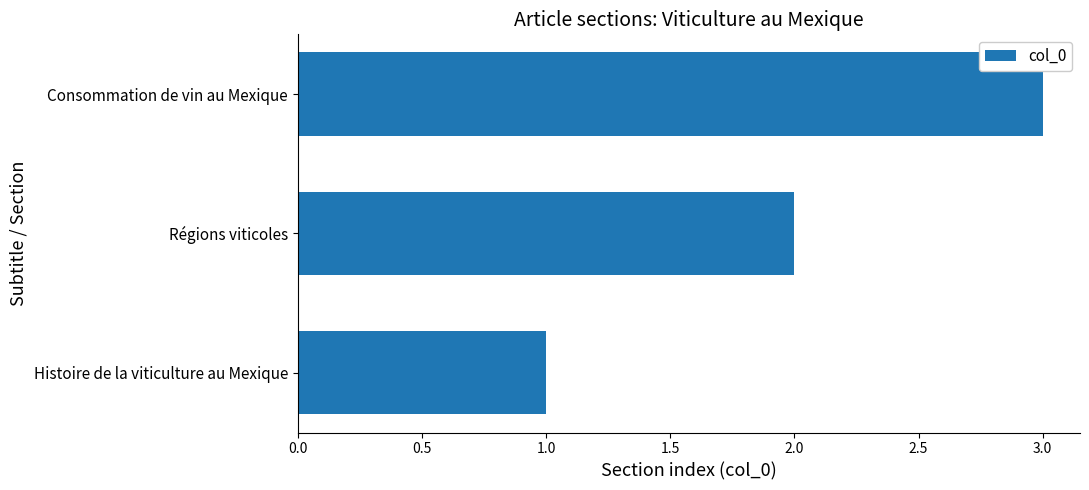

Between Régions viticoles and Consommation de vin au Mexique, which is larger?

Consommation de vin au Mexique